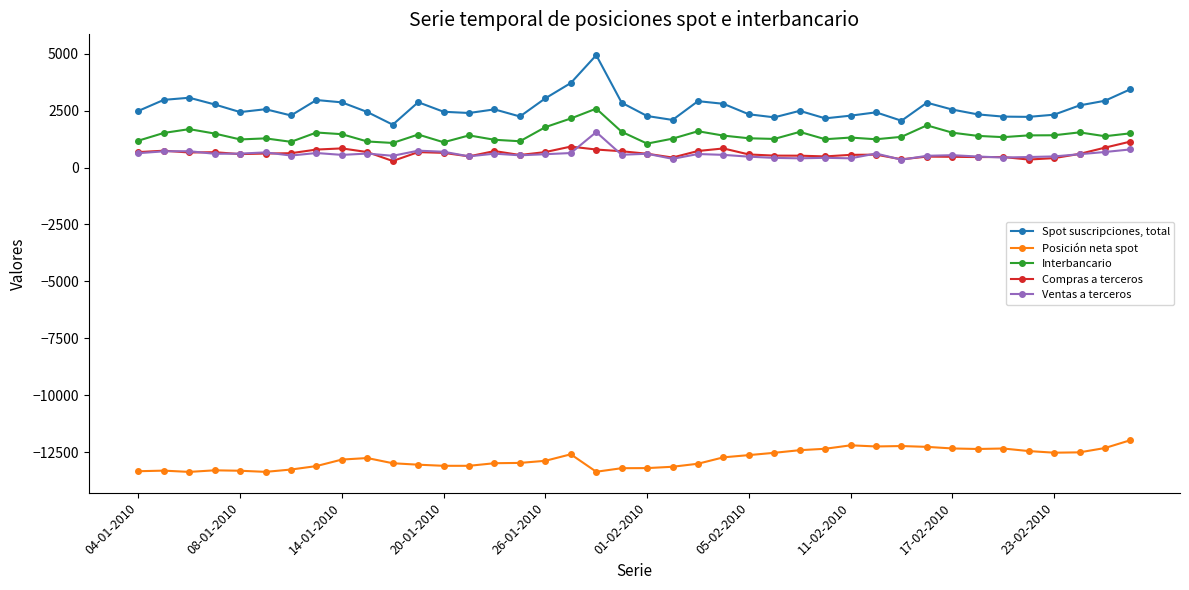

What is the maximum value shown in the chart?

4936